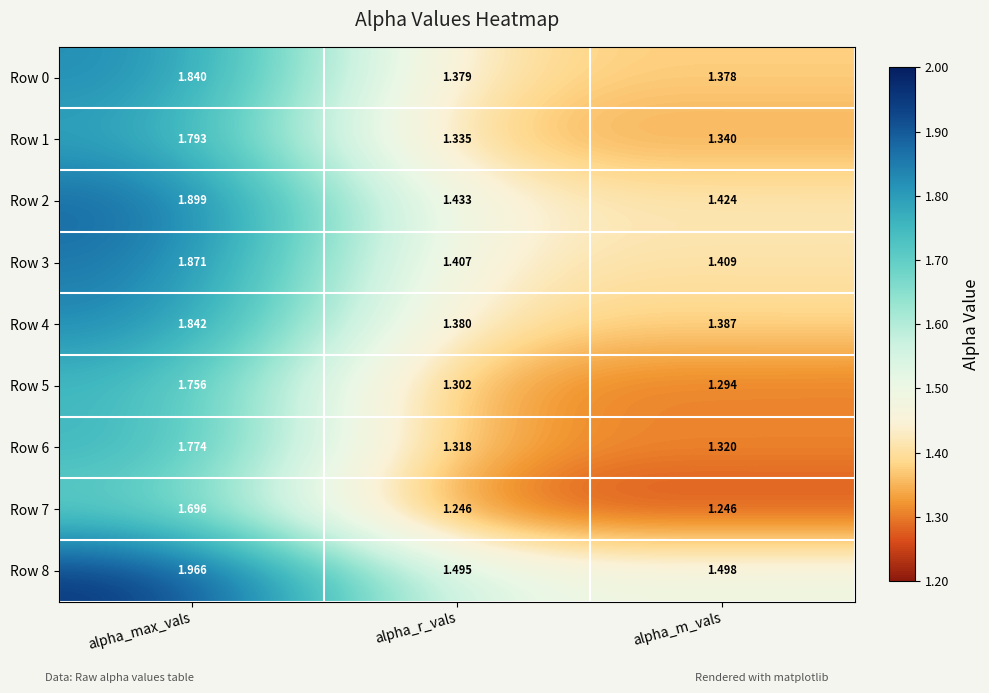

At which category is the sum across all series the highest?

alpha_max_vals